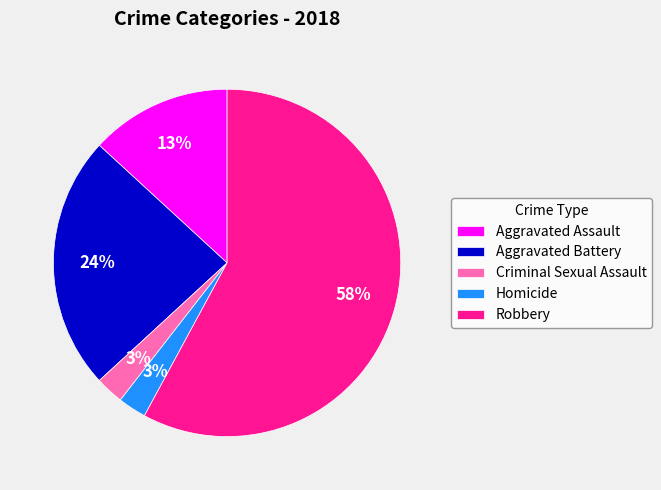

How many slices are in this pie chart?

5